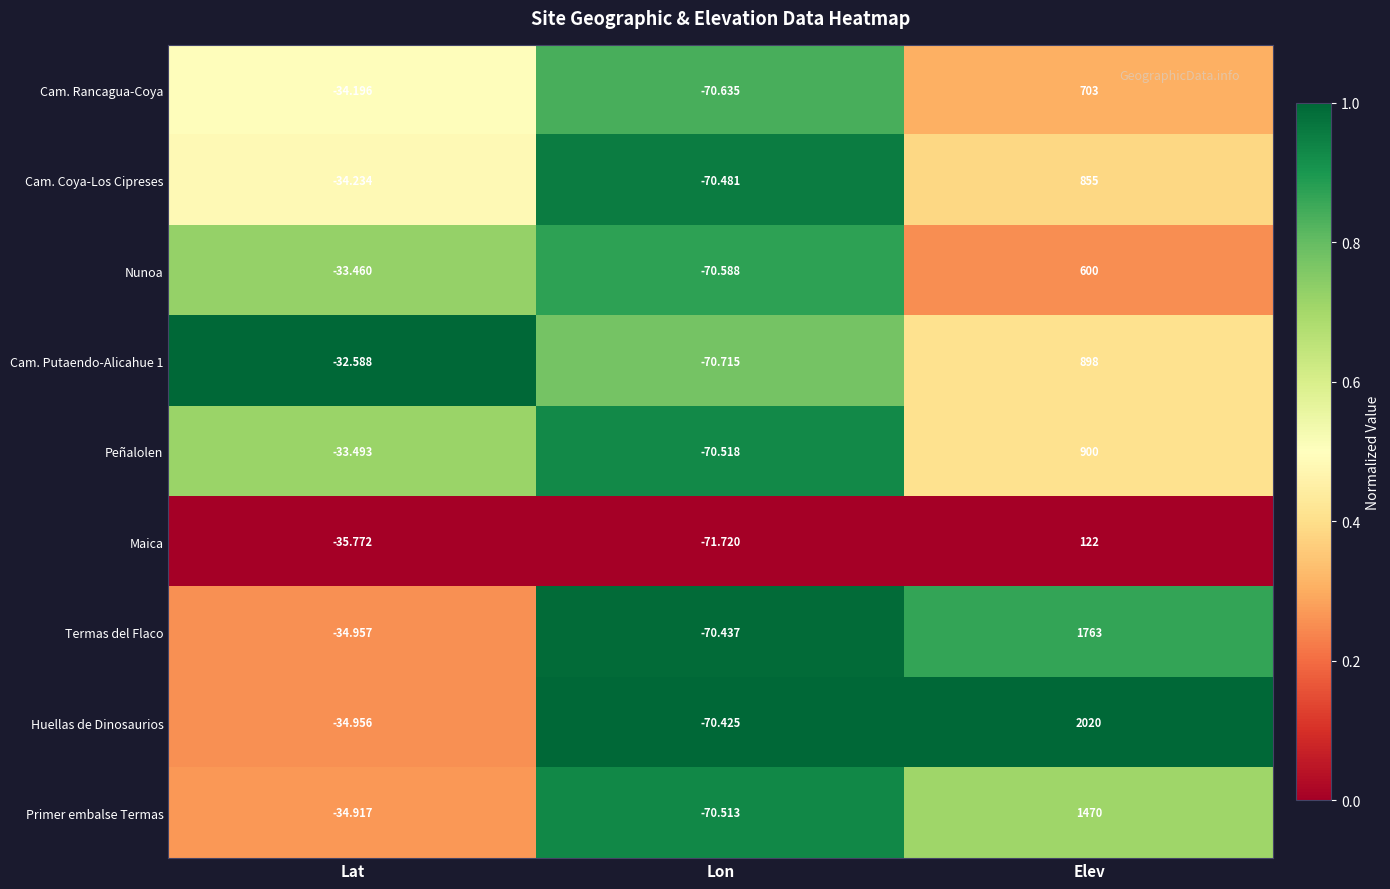

At Elev, list the series in order from smallest to largest.

Maica, Nunoa, Cam. Rancagua-Coya, Cam. Coya-Los Cipreses, Cam. Putaendo-Alicahue 1, Peñalolen, Primer embalse Termas, Termas del Flaco, Huellas de Dinosaurios